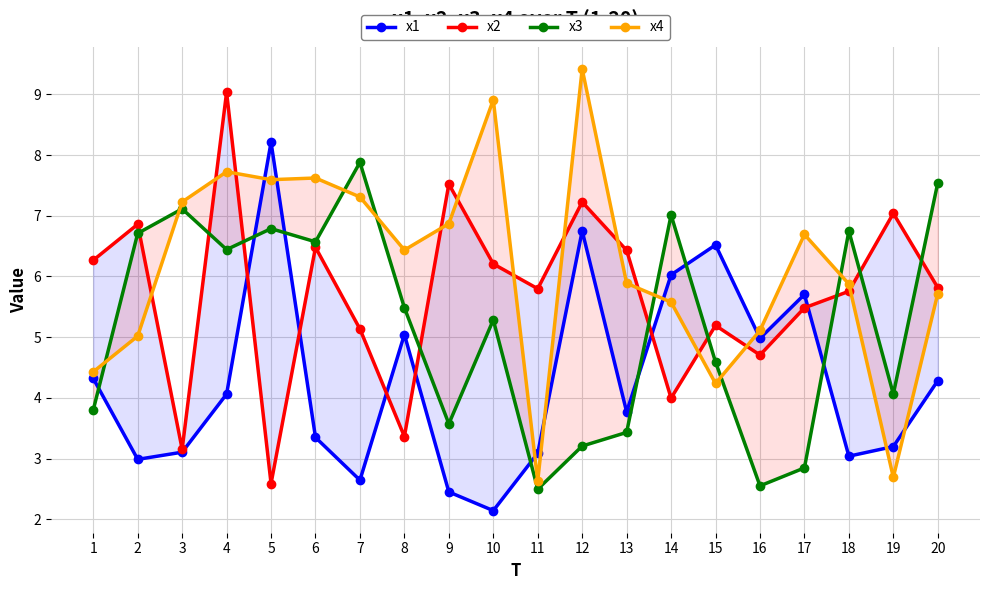

Where is the first local minimum for x1?

2